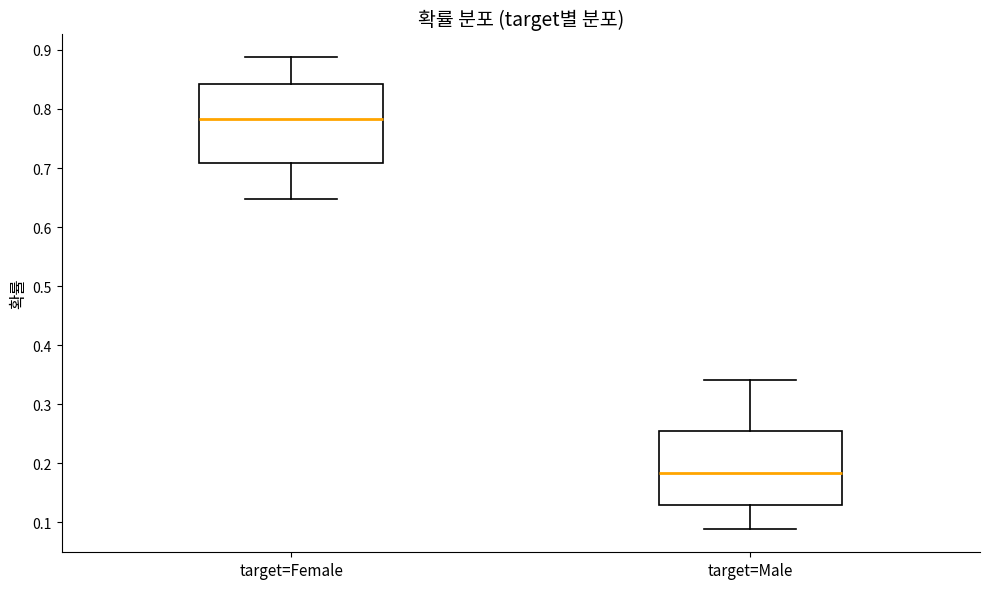

Where does the lower whisker of the box for target=Female end on the y-axis? The values are not printed on the chart, so give them approximately, as read against the axis.

0.65